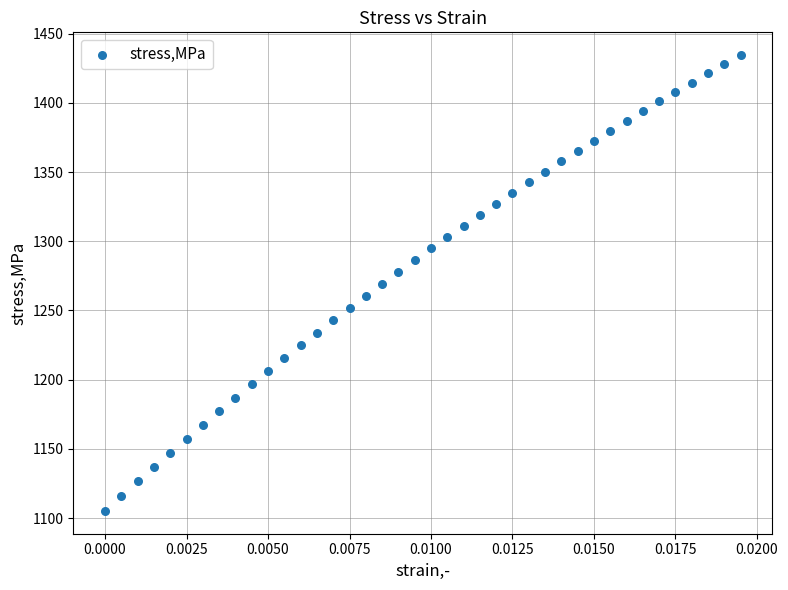

What is the range of Y values (max minus min)?

329.3